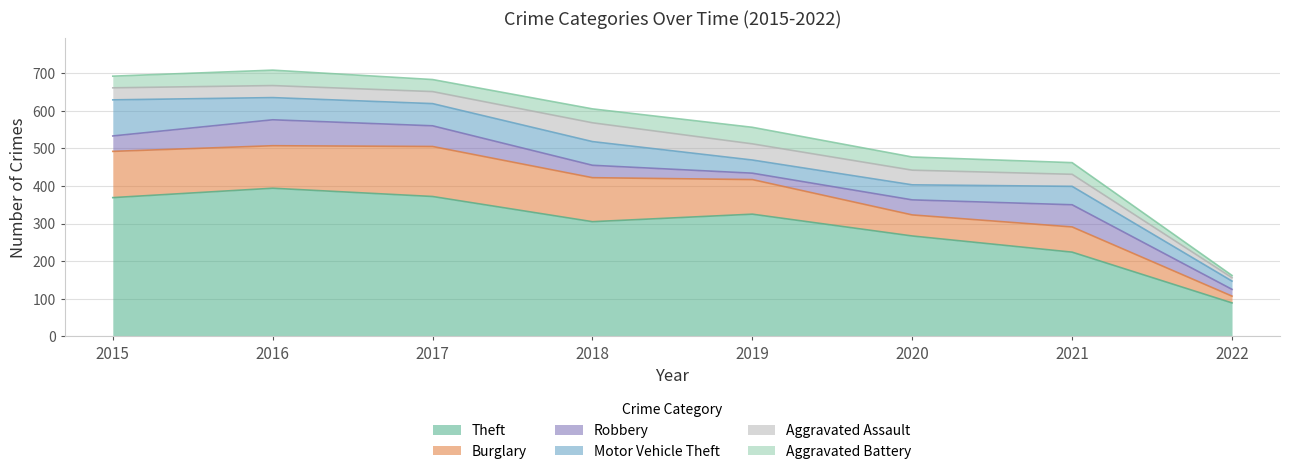

The Burglary series shows 28 at 2020. True or false?

False